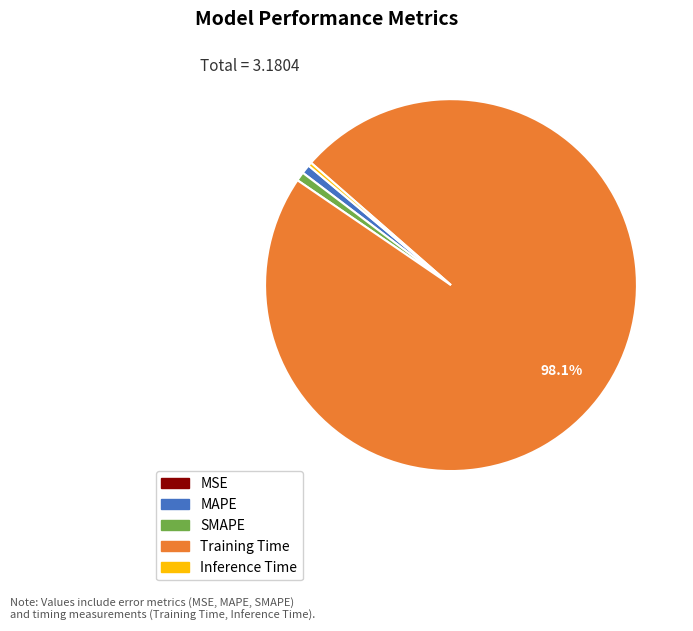

Which slice is the largest?

Training Time